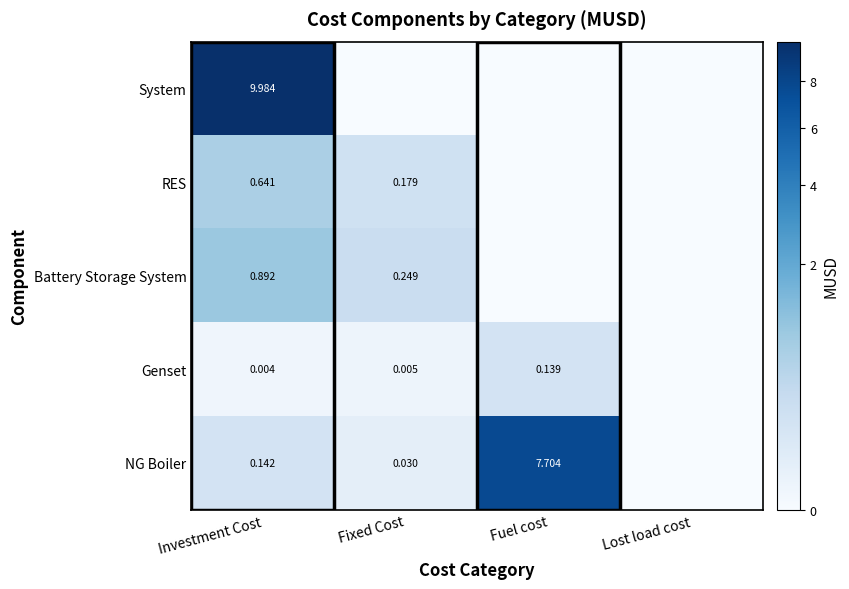

The RES series shows 0.1 at Fixed Cost. True or false?

False